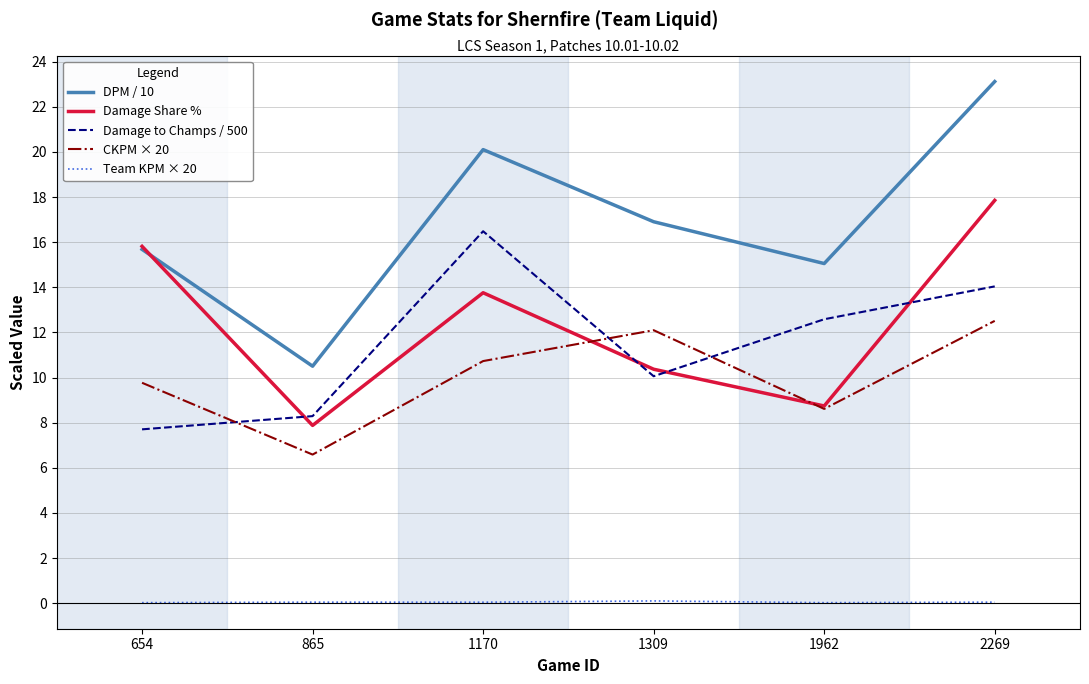

What is the spread (max minus min) of values at 1309?

16.8